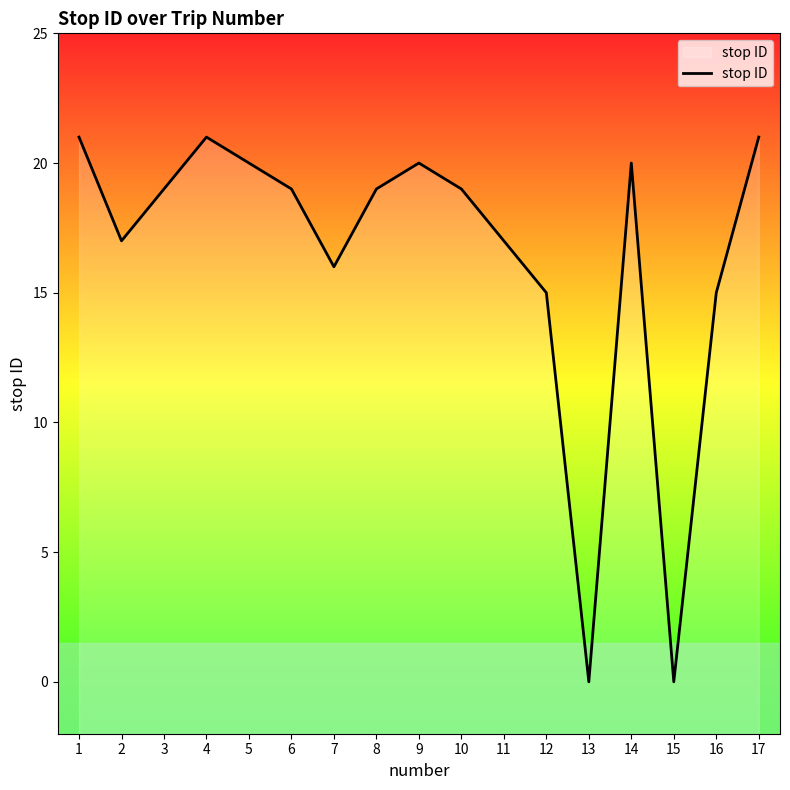

Which has a higher value, 1 or 8?

1